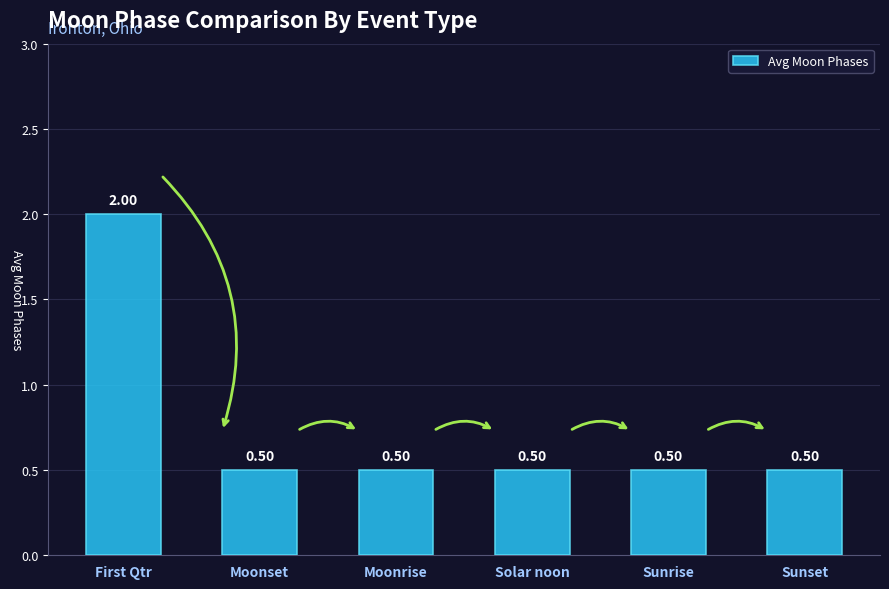

How many bars are there in total?

6